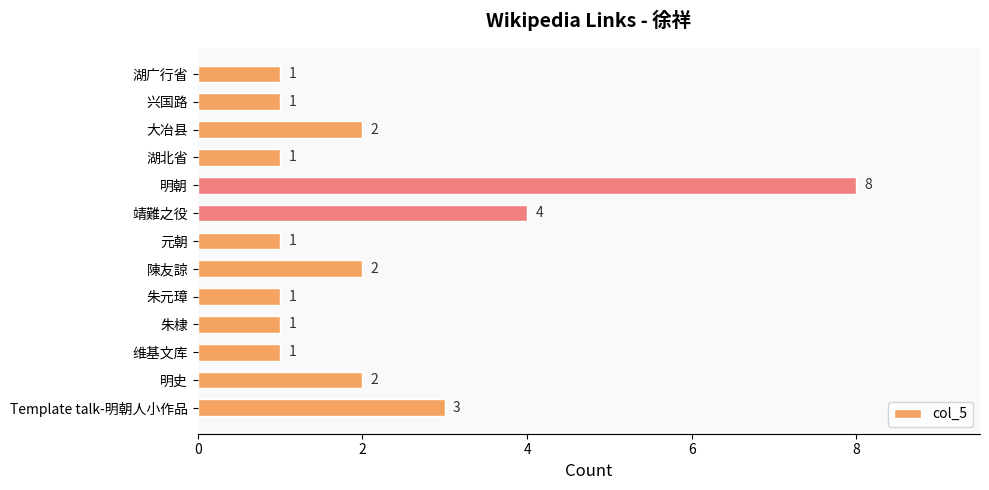

At which label is the value closest to 4?

靖難之役